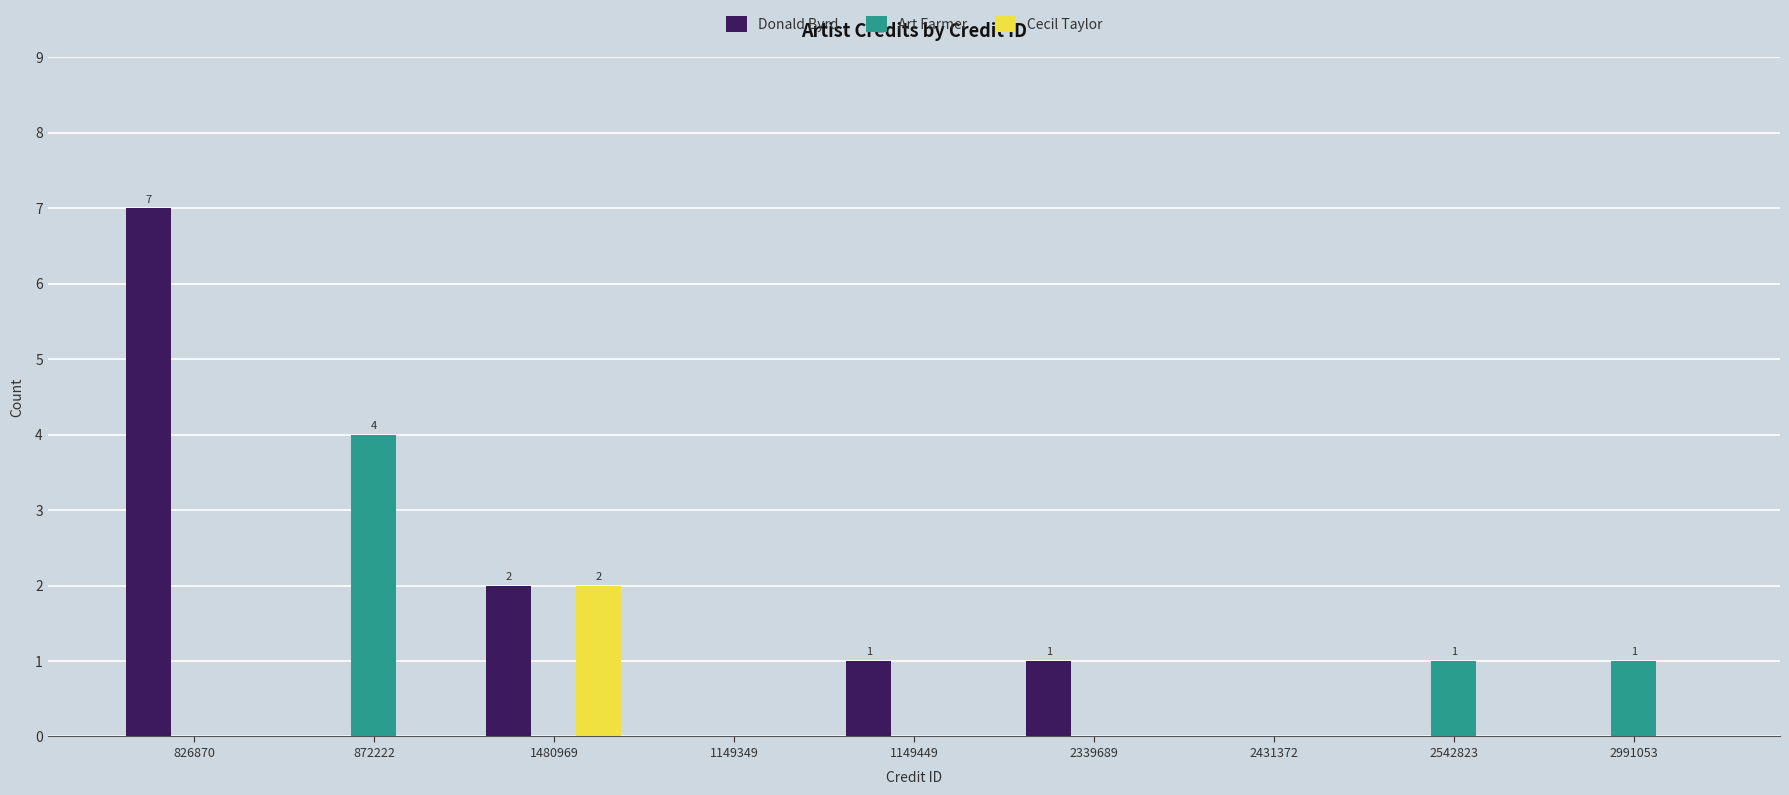

Between 2431372 and 2991053, which series saw the biggest shift?

Art Farmer